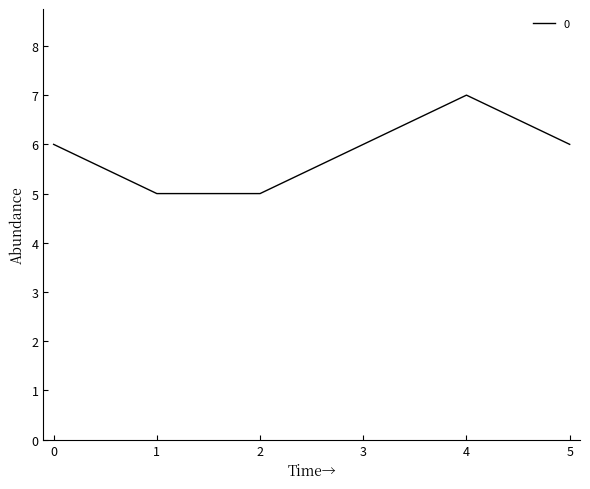

The chart shows a value of 2 at 0. True or false?

False